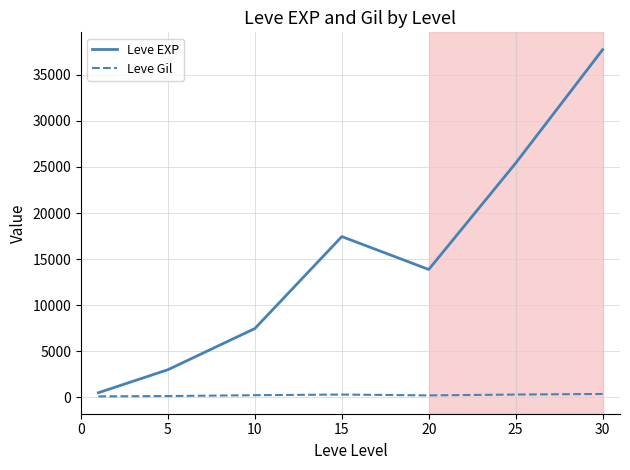

Rank the series by their average value, from highest to lowest.

Leve EXP, Leve Gil